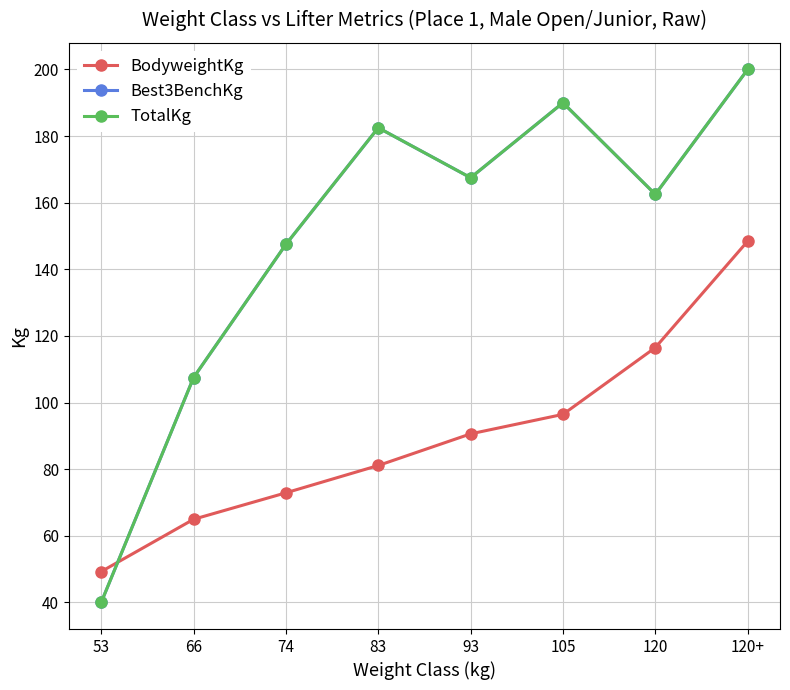

Is this an area chart (filled region under the line)?

No